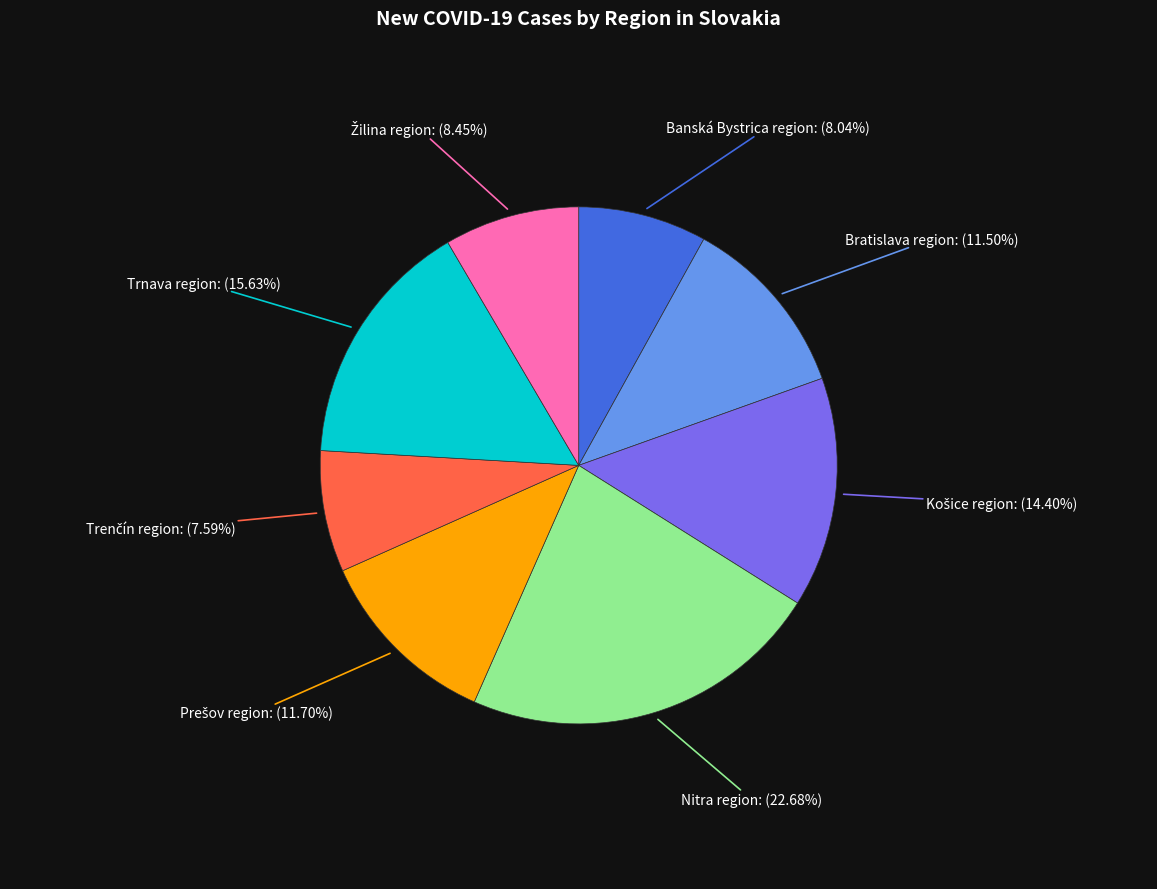

Is Trnava region the majority of the pie?

No